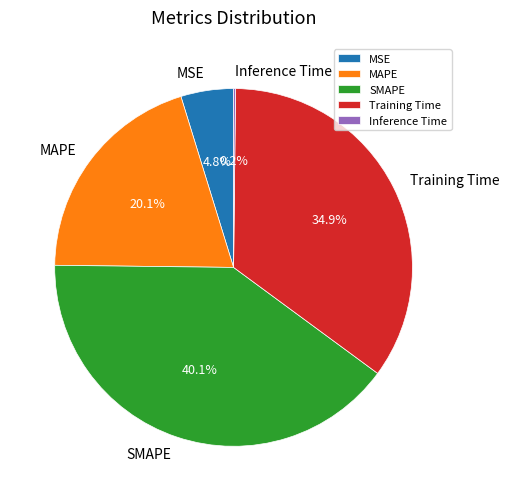

Does MSE account for over 50% of the chart?

No